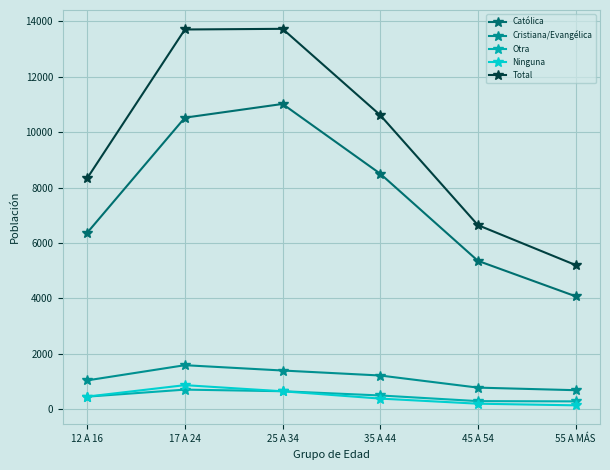

True or false: Total and Otra cross at least once.

False